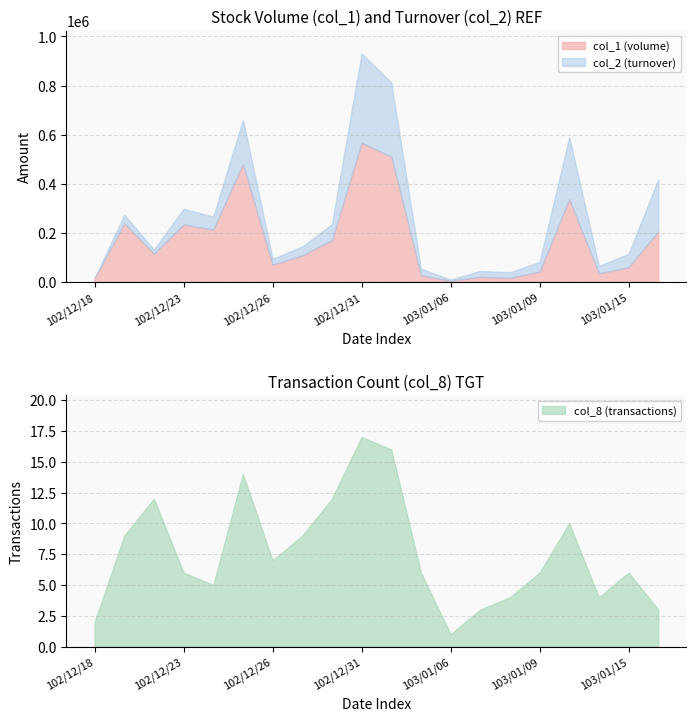

Where does the col_2 series first go above 144620?

102/12/19